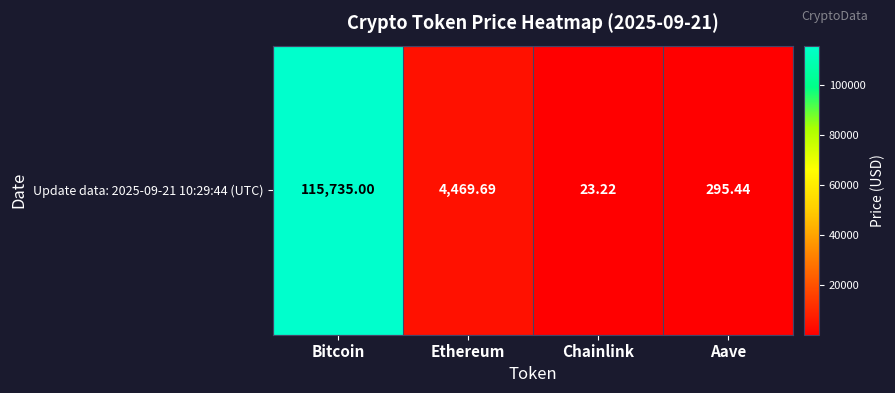

Which label corresponds to the largest value in the chart?

Bitcoin